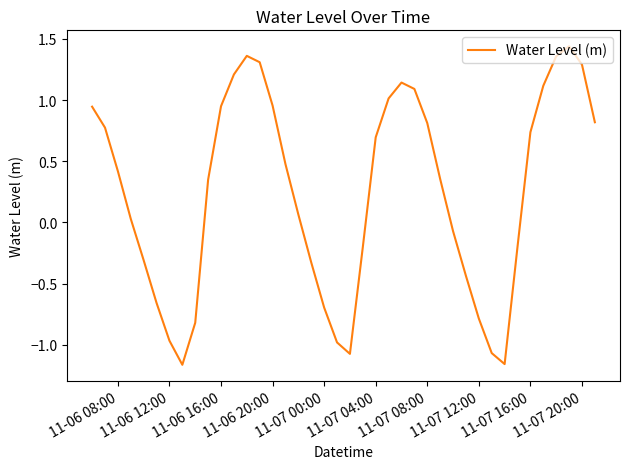

What is the difference between the maximum and minimum values?

2.6